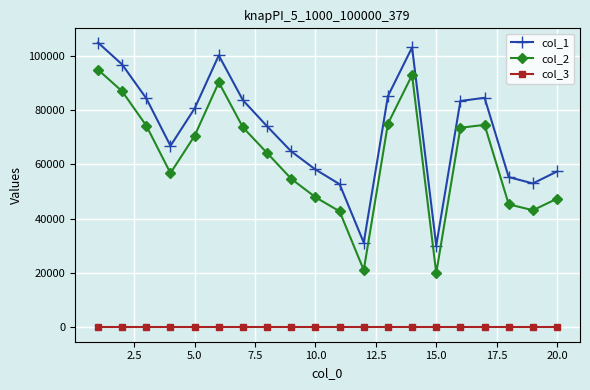

At how many categories does at least one series exceed 27821?

20